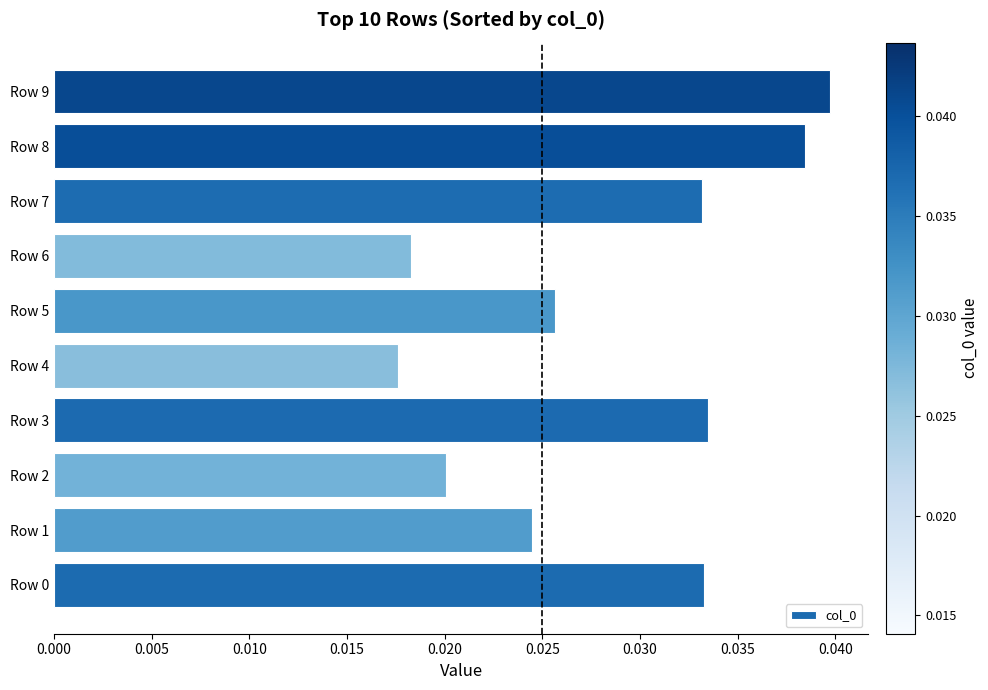

Does the chart contain any negative values?

No